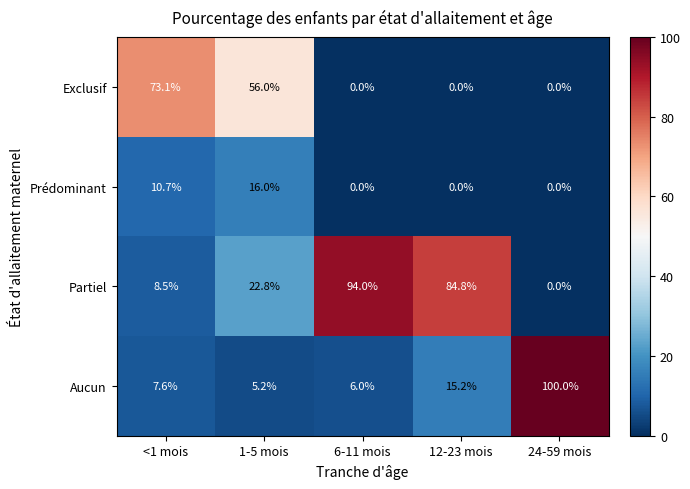

Where does the Partiel series first go above 22?

1-5 mois